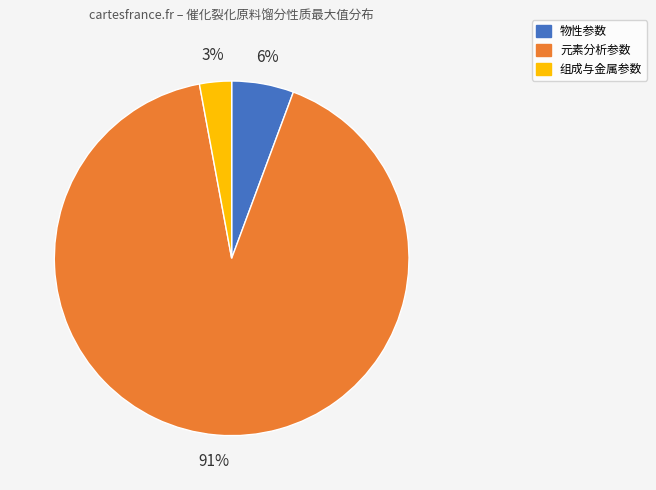

Which category accounts for the majority?

元素分析参数